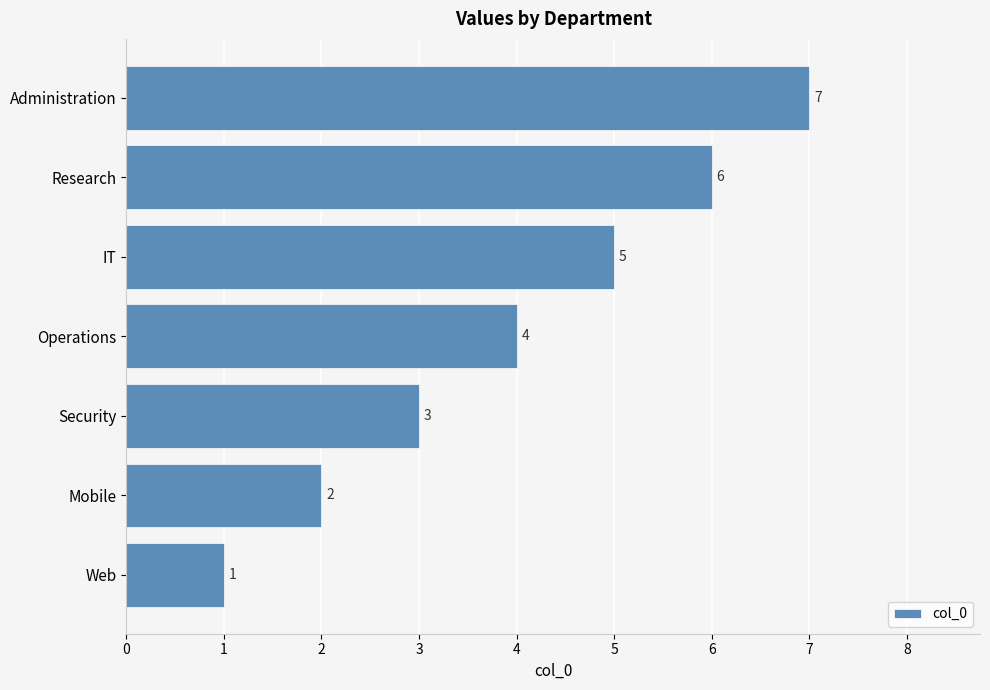

Rank the categories by value from highest to lowest.

Administration, Research, IT, Operations, Security, Mobile, Web